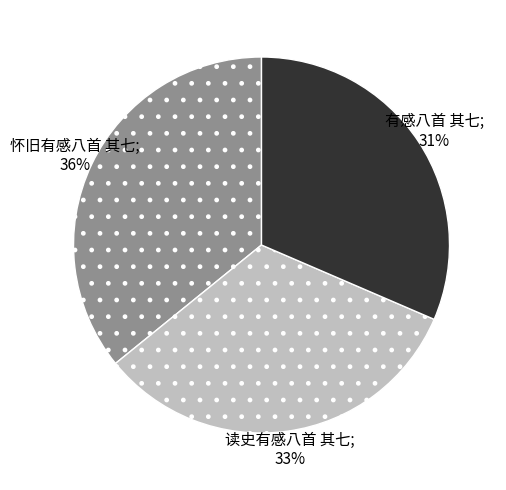

How many slices are in this pie chart?

3